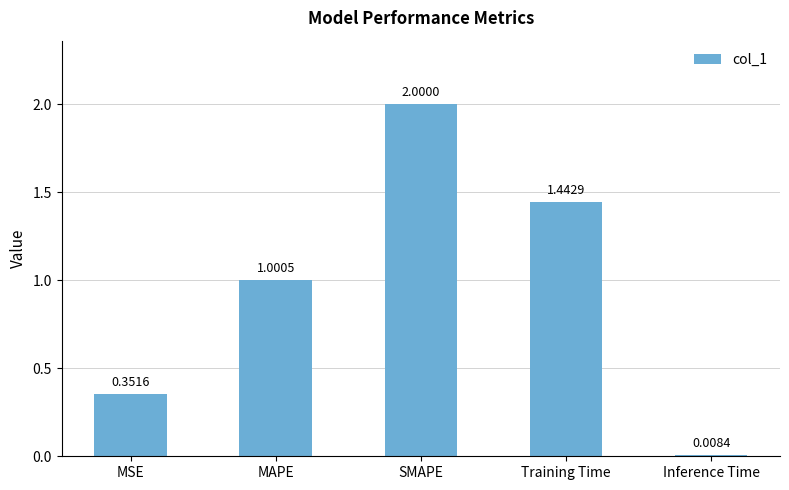

Which label corresponds to the largest value in the chart?

SMAPE